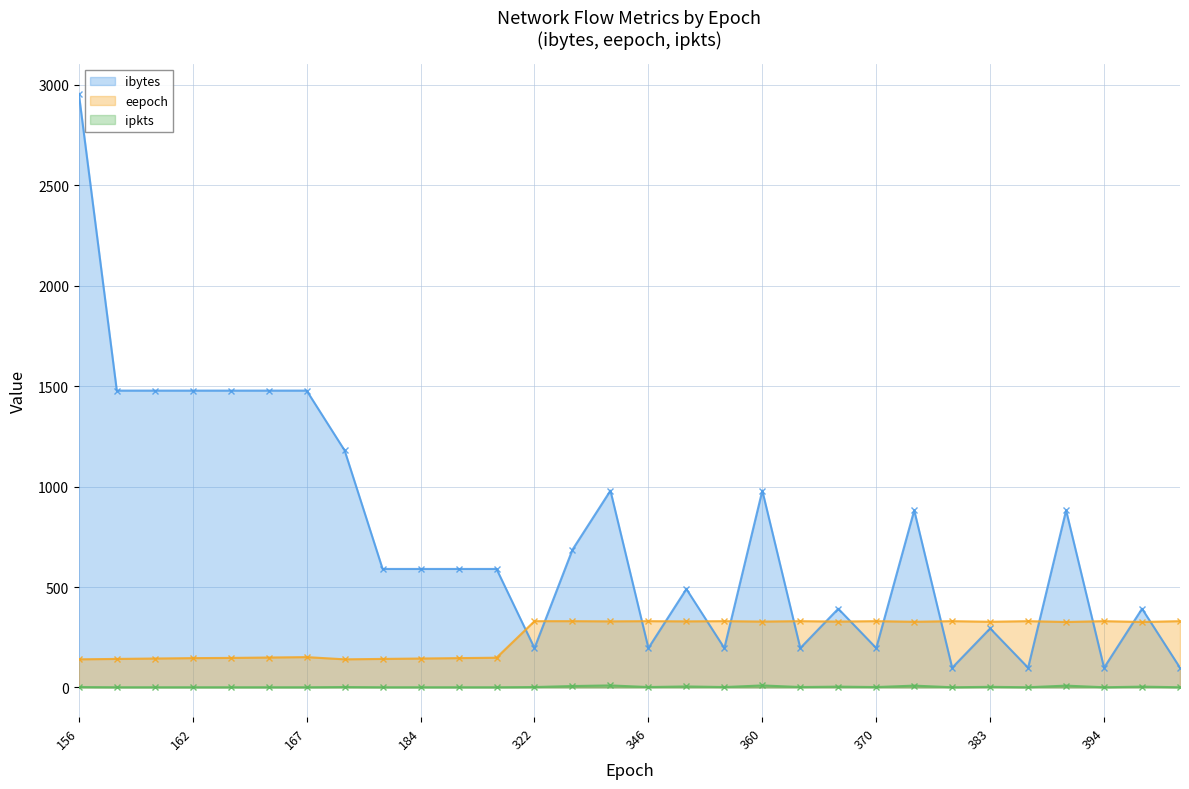

What is the difference between the eepoch values at 354 and 182?

188